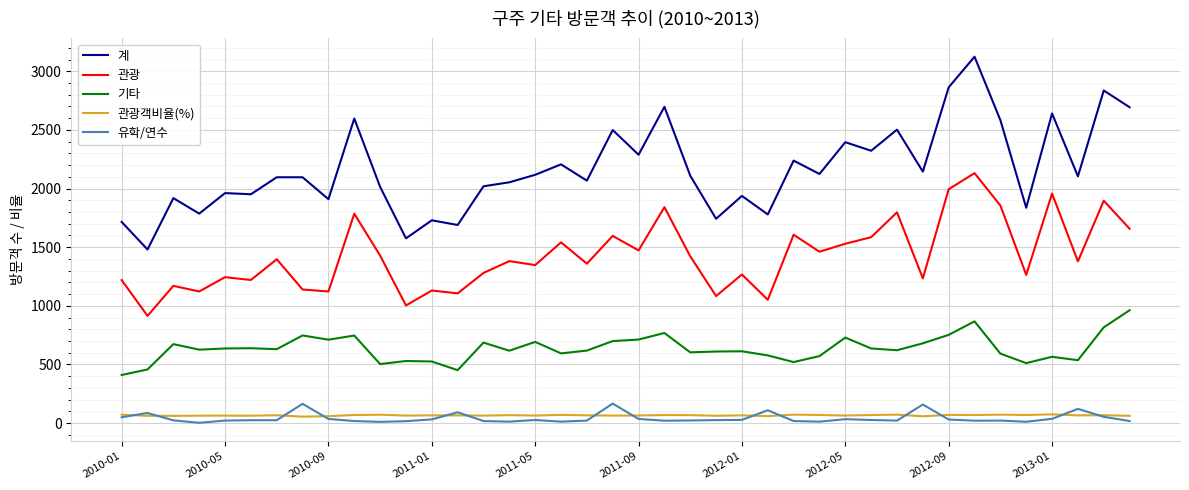

True or false: 관광 and 유학/연수 cross at least once.

False